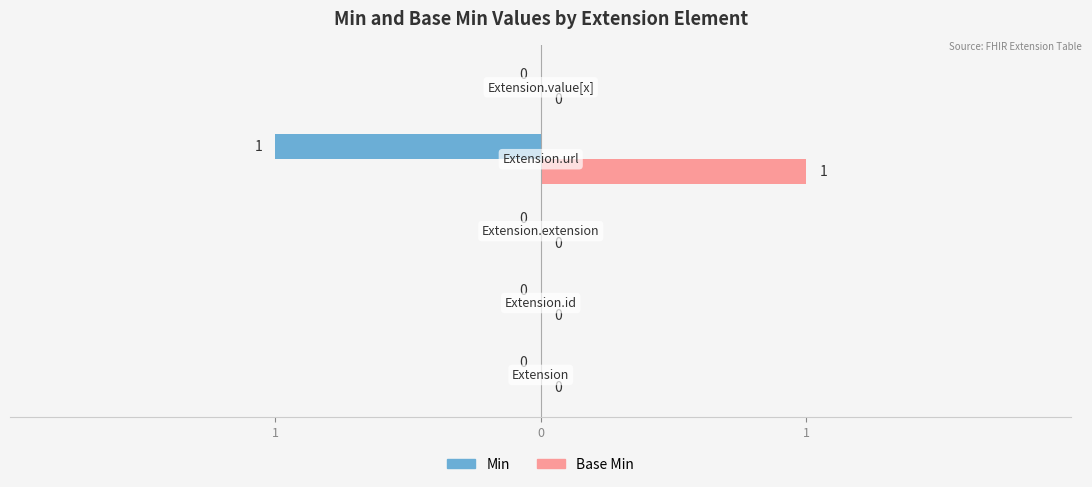

What are all the series names shown in the legend?

Min, Base Min